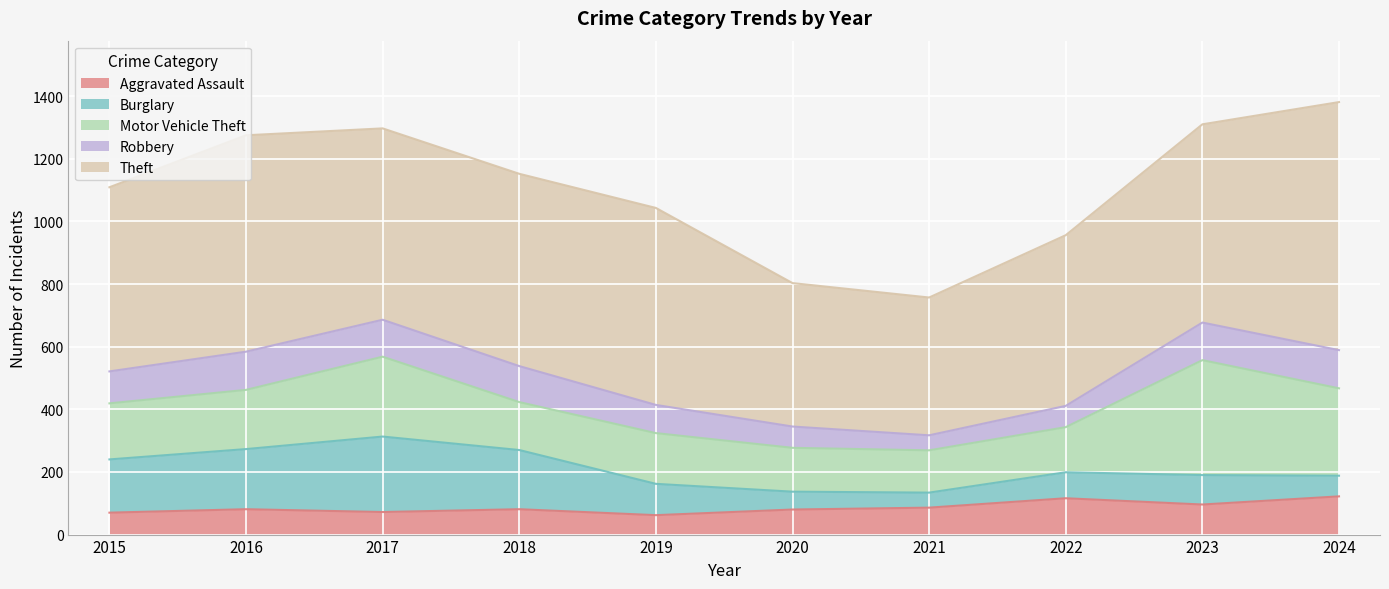

What is the difference between the maximum and minimum values in the Aggravated Assault series?

60